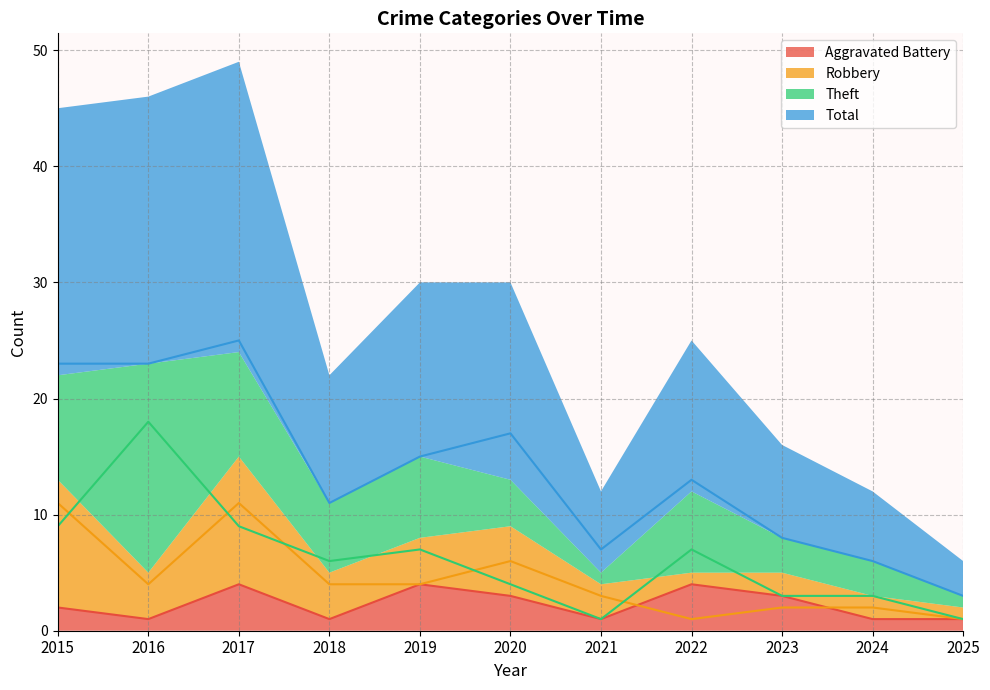

At which category does the chart reach its minimum across all series?

2016